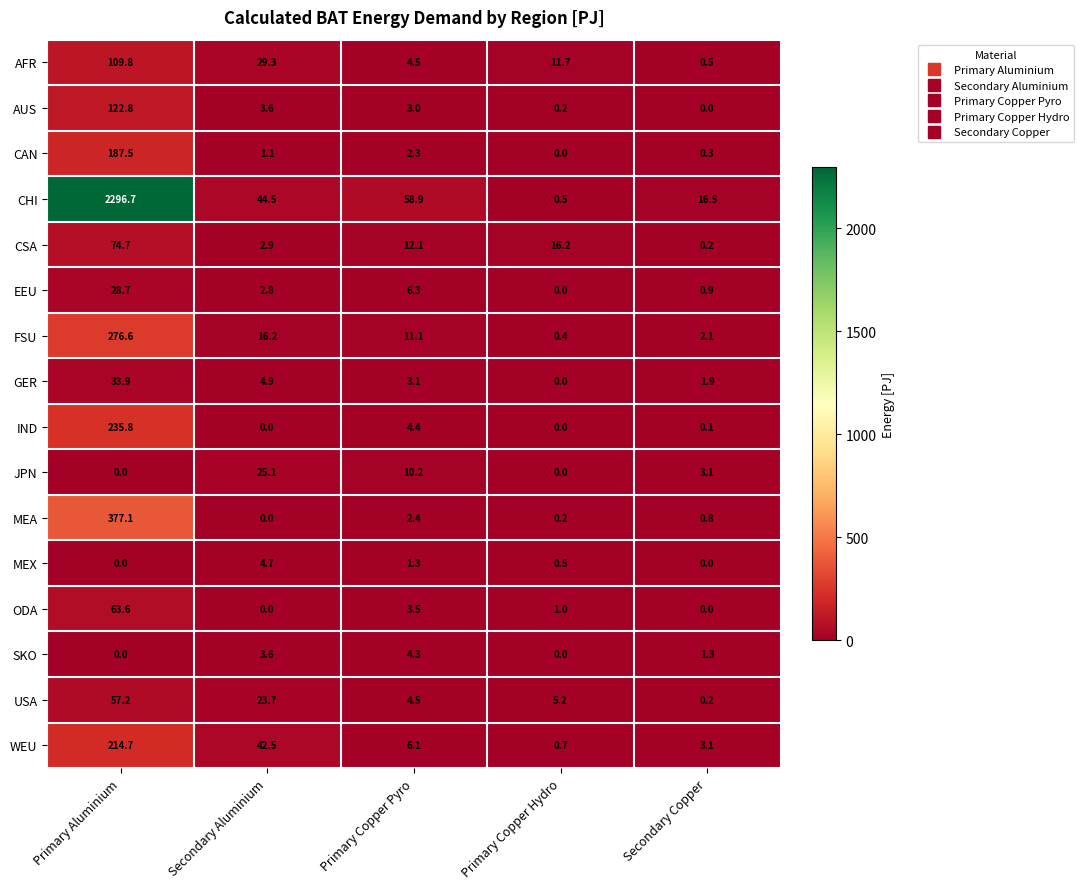

What is the difference between the second highest and minimum values in the WEU series?

41.8